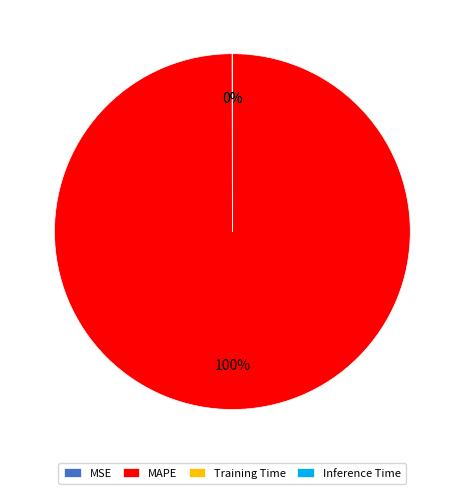

To the nearest percent, what is the average slice percentage?

25%